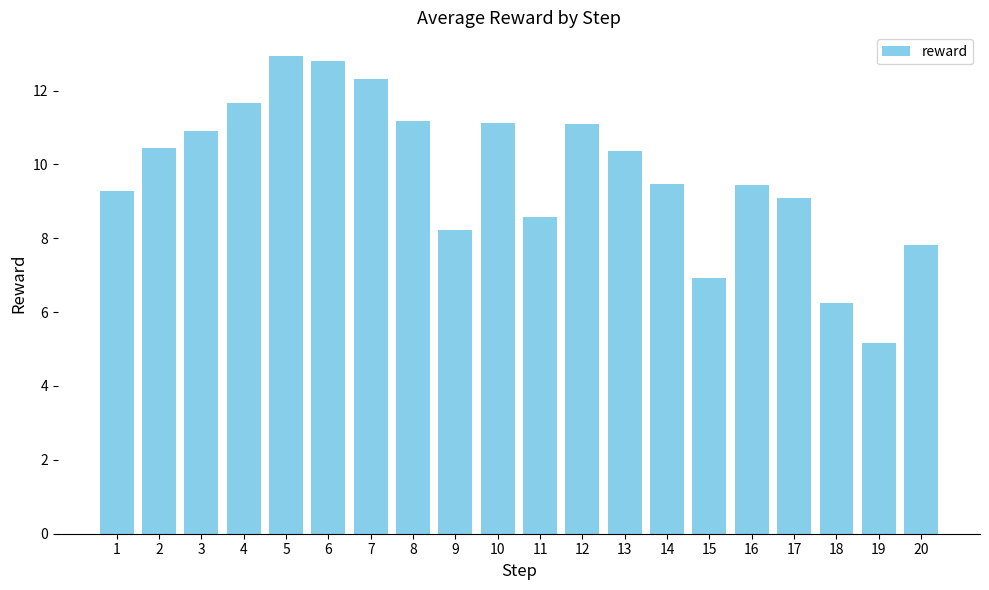

Approximately how many times larger is the value at 18 compared to 3?

0.6